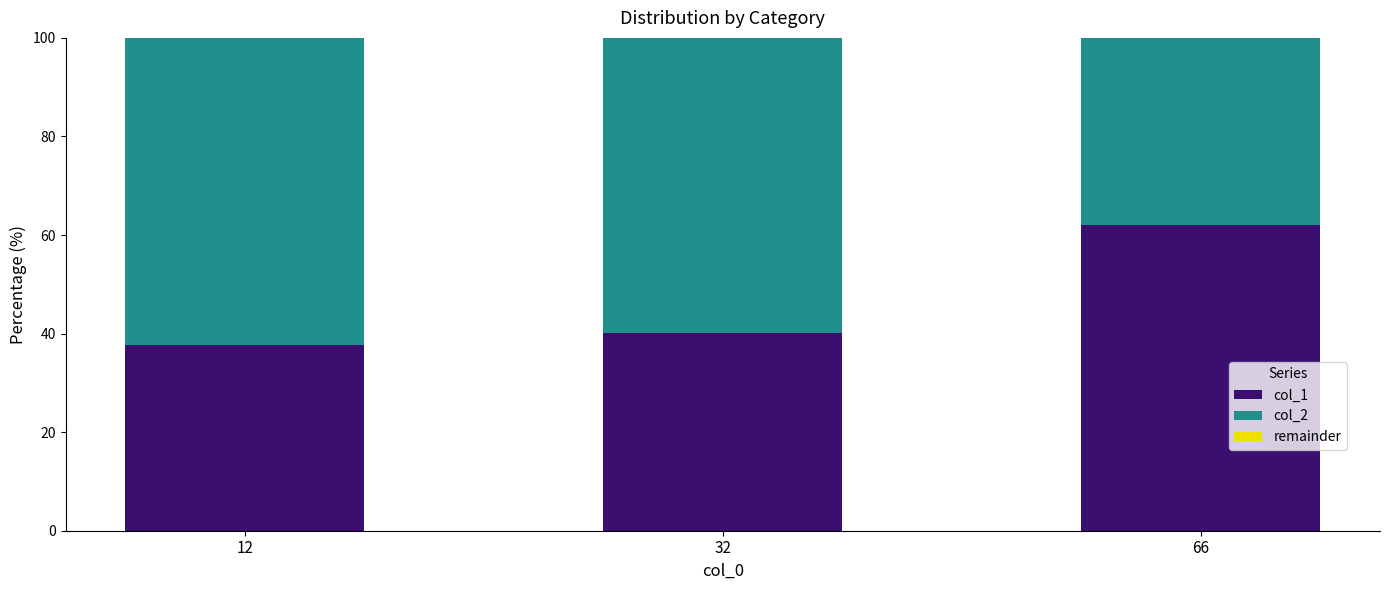

List the labels in order of col_1 value, smallest first.

12, 32, 66